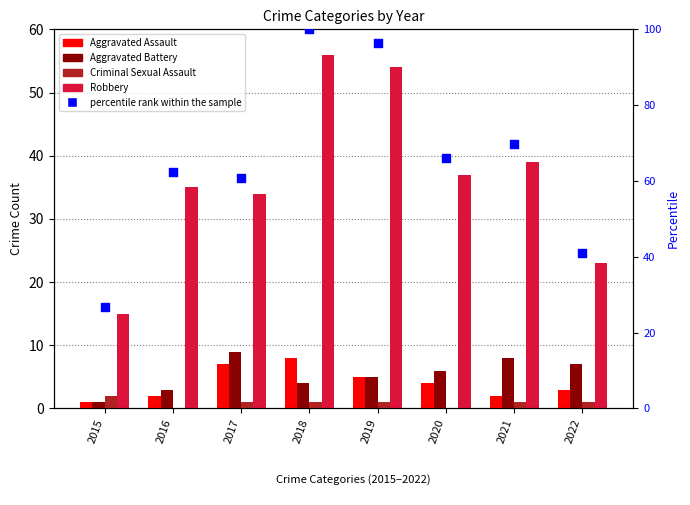

What are all the series names shown in the legend?

Aggravated Assault, Aggravated Battery, Criminal Sexual Assault, Robbery, percentile rank within the sample